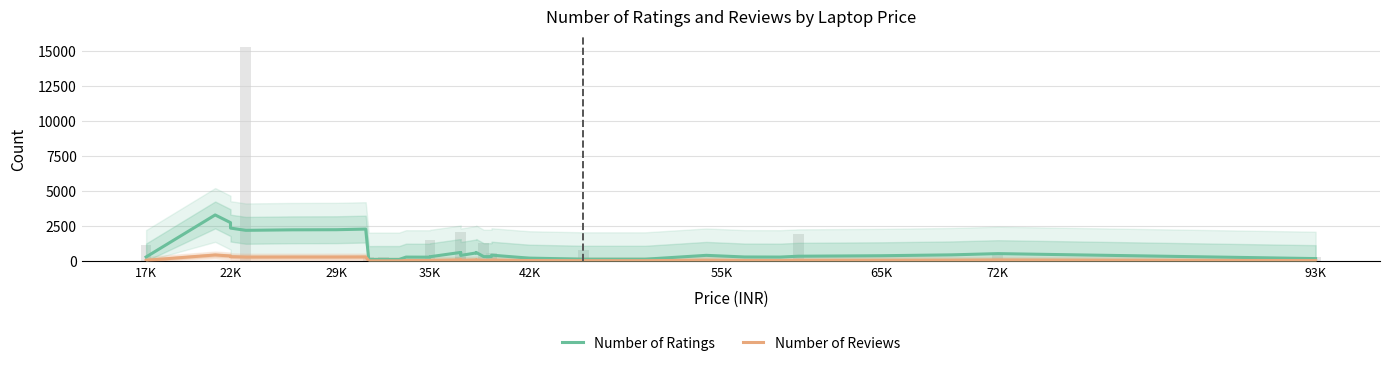

At which label is Number of Reviews closest to 218?

42K